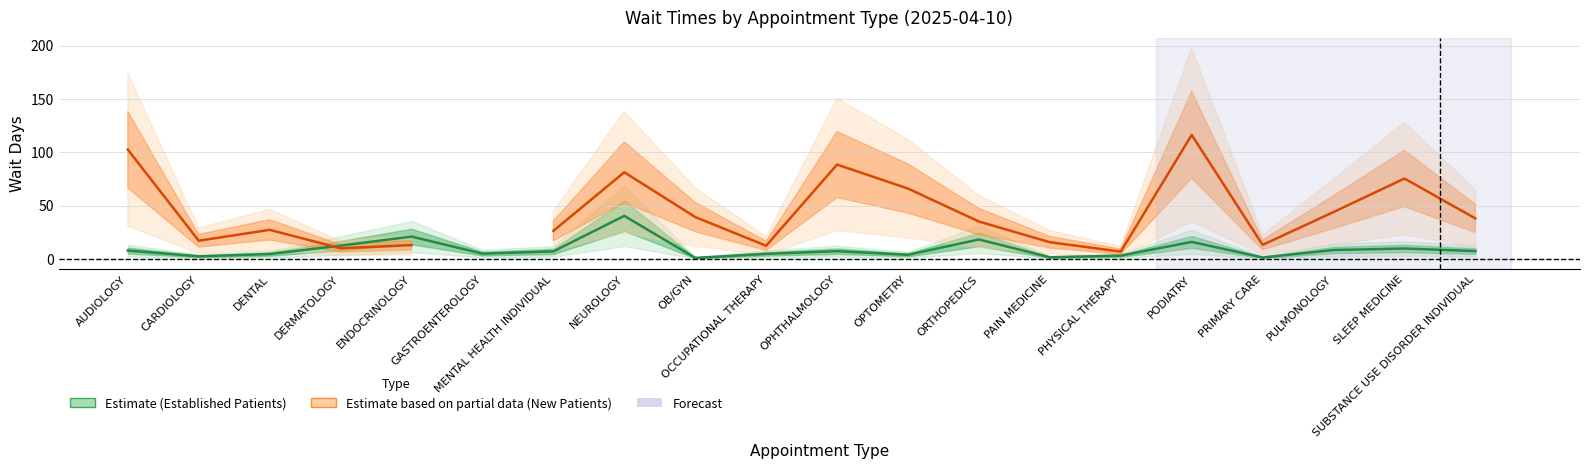

What is the smallest value displayed?

1.0